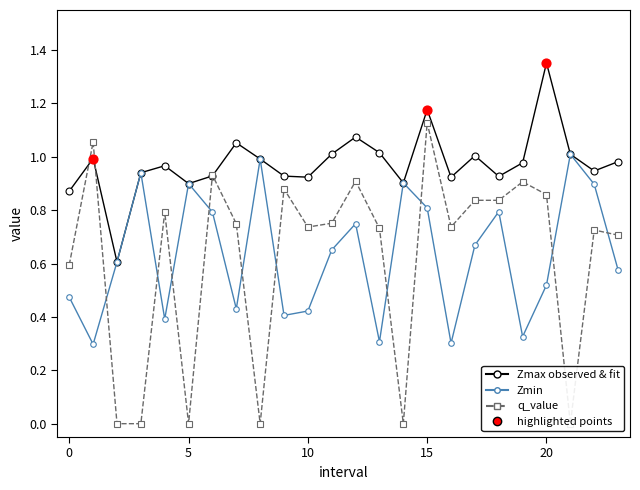

At which category is the sum across all series the highest?

15.0